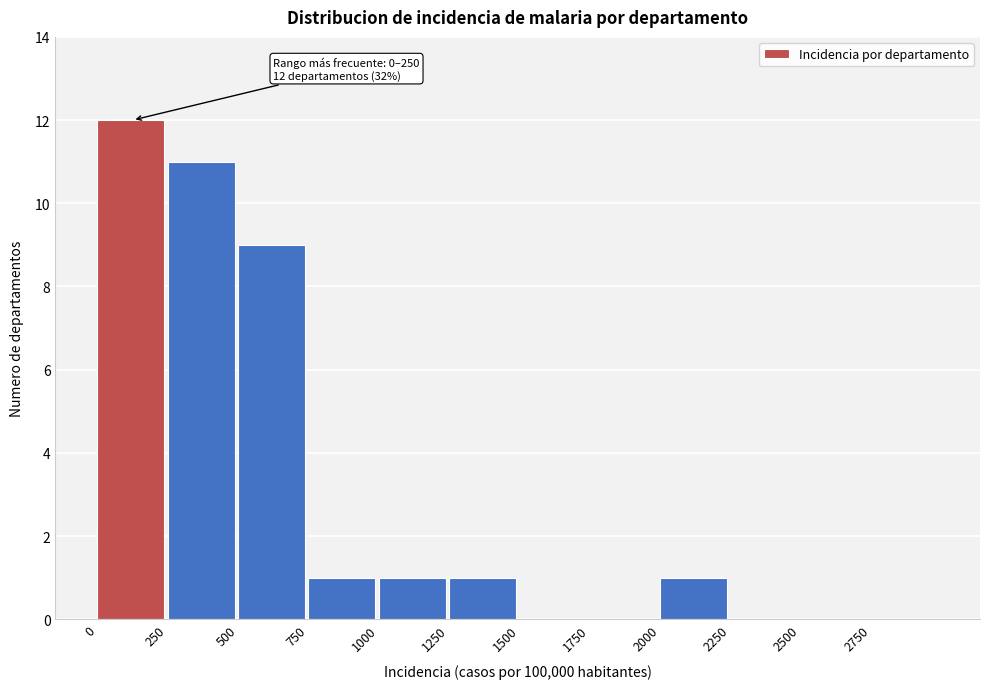

Which range on the x-axis has the tallest bar?

0 to 250